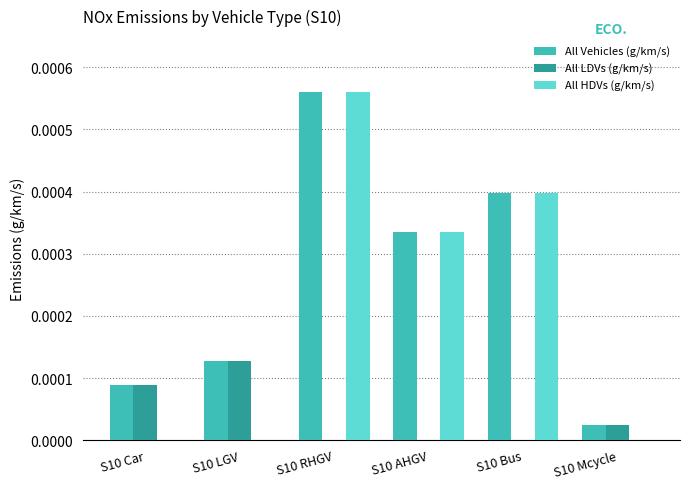

At which category is the sum across all series the highest?

S10 RHGV